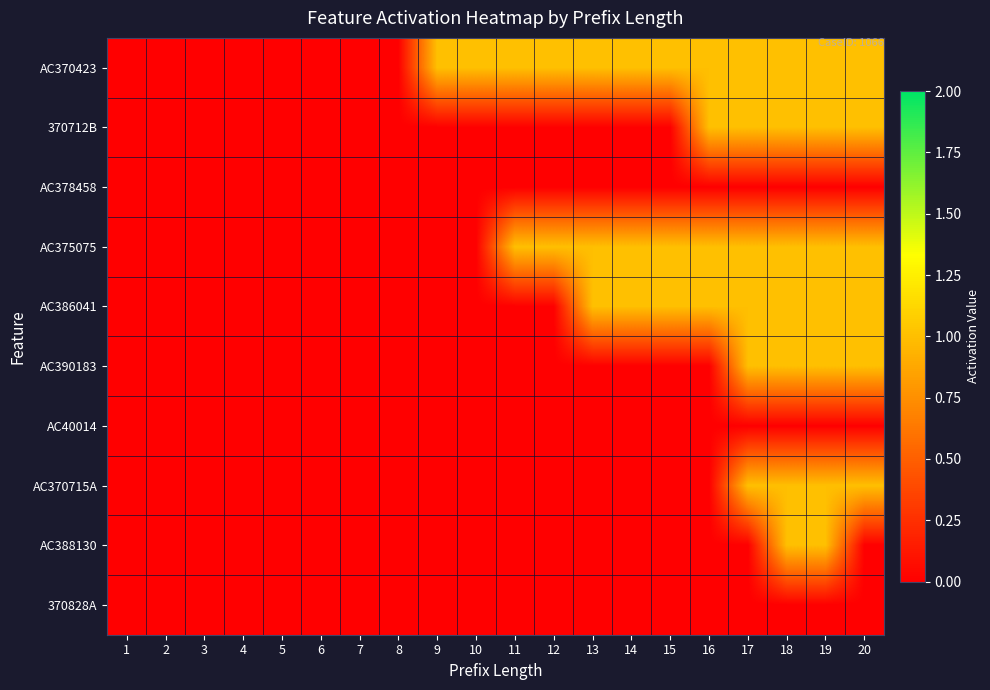

Reading left to right, list all the values displayed in this chart.

AC370423: 1=0	2=0	3=0	4=0	5=0	6=0	7=0	8=0	9=1	10=1	11=1	12=1	13=1	14=1	15=1	16=1	17=1	18=1	19=1	20=1
370712B: 1=0	2=0	3=0	4=0	5=0	6=0	7=0	8=0	9=0	10=0	11=0	12=0	13=0	14=0	15=0	16=1	17=1	18=1	19=1	20=1
AC378458: 1=0	2=0	3=0	4=0	5=0	6=0	7=0	8=0	9=0	10=0	11=0	12=0	13=0	14=0	15=0	16=0	17=0	18=0	19=0	20=0
AC375075: 1=0	2=0	3=0	4=0	5=0	6=0	7=0	8=0	9=0	10=0	11=1	12=1	13=1	14=1	15=1	16=1	17=1	18=1	19=1	20=1
AC386041: 1=0	2=0	3=0	4=0	5=0	6=0	7=0	8=0	9=0	10=0	11=0	12=0	13=1	14=1	15=1	16=1	17=1	18=1	19=1	20=1
AC390183: 1=0	2=0	3=0	4=0	5=0	6=0	7=0	8=0	9=0	10=0	11=0	12=0	13=0	14=0	15=0	16=0	17=1	18=1	19=1	20=1
AC40014: 1=0	2=0	3=0	4=0	5=0	6=0	7=0	8=0	9=0	10=0	11=0	12=0	13=0	14=0	15=0	16=0	17=0	18=0	19=0	20=0
AC370715A: 1=0	2=0	3=0	4=0	5=0	6=0	7=0	8=0	9=0	10=0	11=0	12=0	13=0	14=0	15=0	16=0	17=1	18=1	19=1	20=1
AC388130: 1=0	2=0	3=0	4=0	5=0	6=0	7=0	8=0	9=0	10=0	11=0	12=0	13=0	14=0	15=0	16=0	17=0	18=1	19=1	20=0
370828A: 1=0	2=0	3=0	4=0	5=0	6=0	7=0	8=0	9=0	10=0	11=0	12=0	13=0	14=0	15=0	16=0	17=0	18=0	19=0	20=0